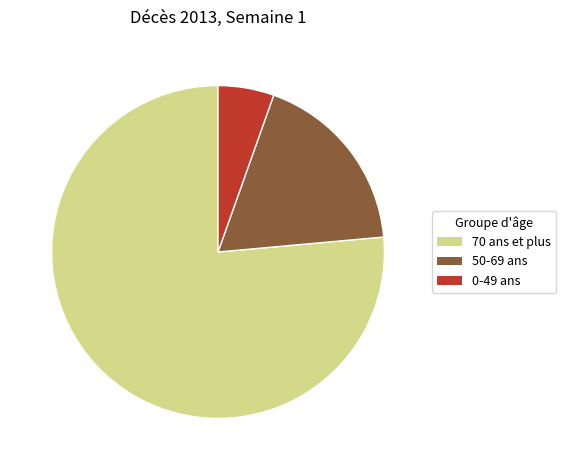

Is 70 ans et plus the majority of the pie?

Yes